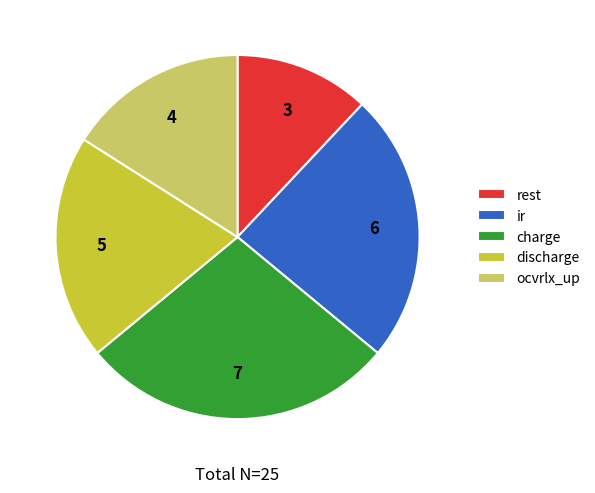

How many segments does this pie chart have?

5